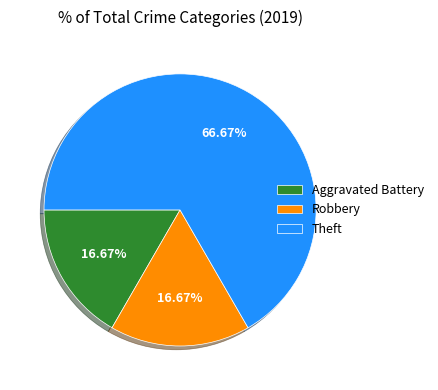

What is the ratio of the value at Theft to the value at Aggravated Battery?

4.0